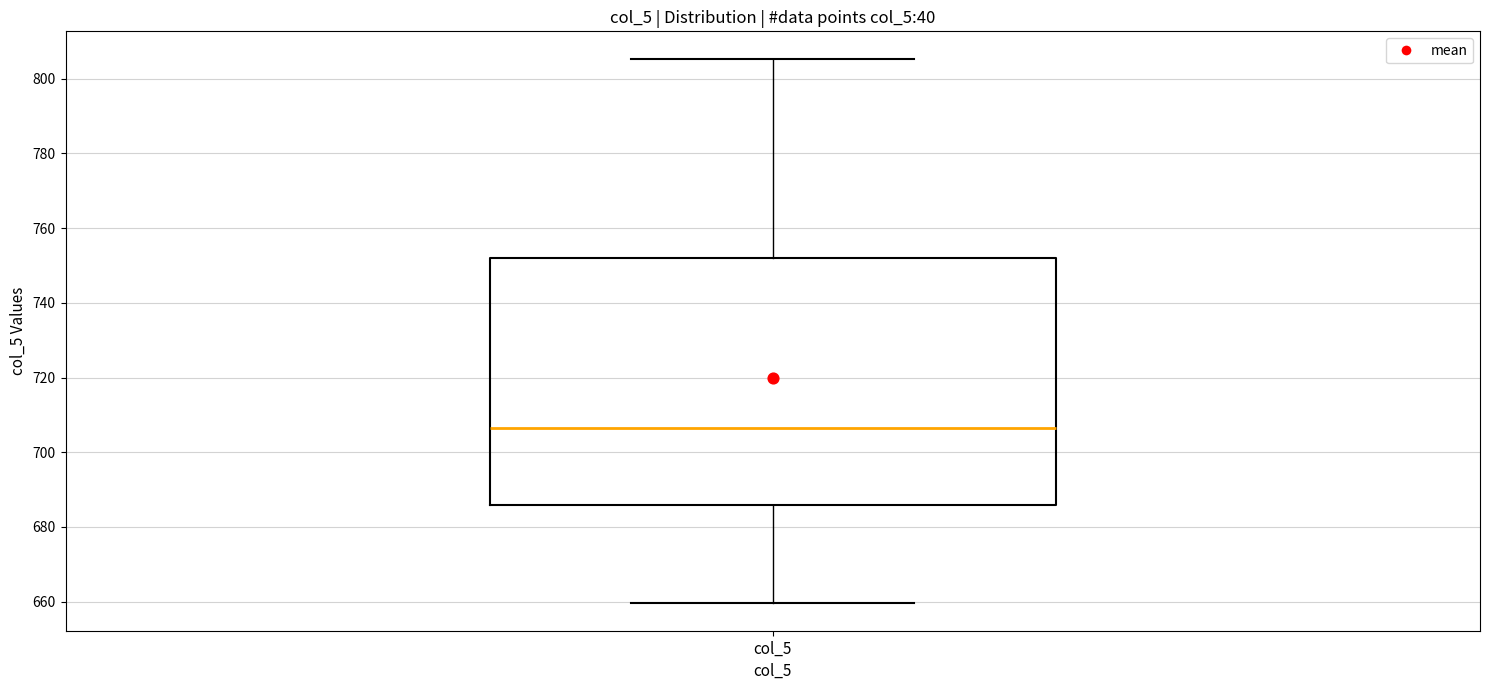

Transcribe this box plot: give where the median line is, the range the box spans, and where the two whiskers end, as read against the y-axis. The values are not printed on the chart, so give them approximately, as read against the axis.

median 706, box 686 to 752, whiskers 660 to 806